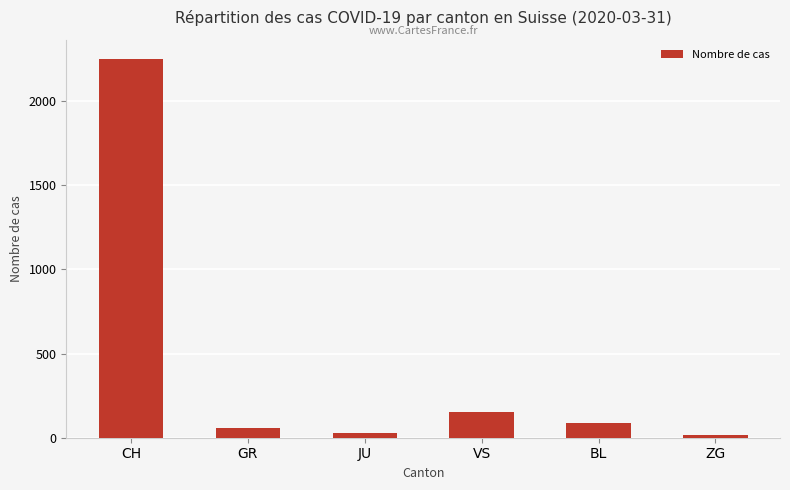

What is the ratio of the value at GR to the value at VS?

0.4